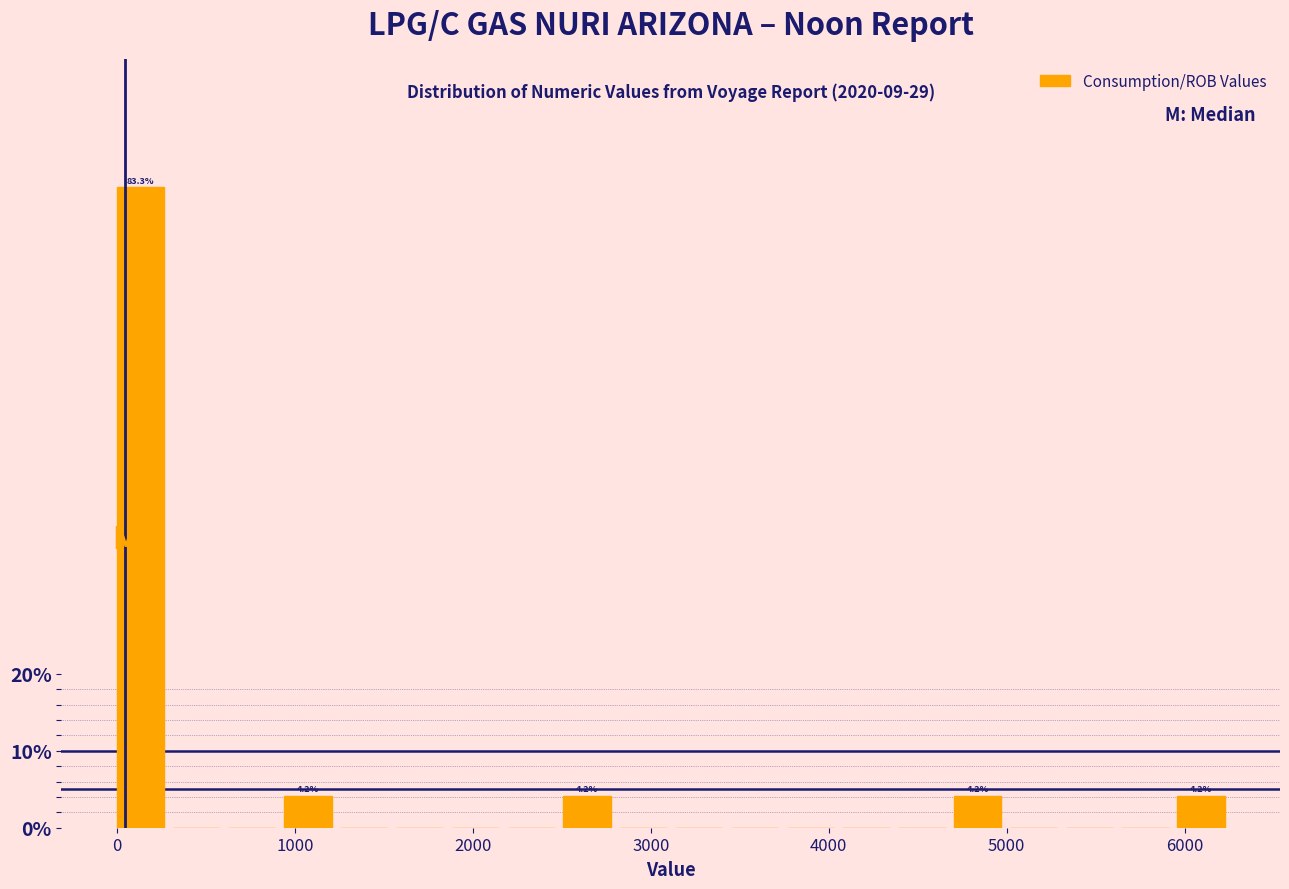

Read against the x-axis, roughly where is the centre of the tallest bar?

100